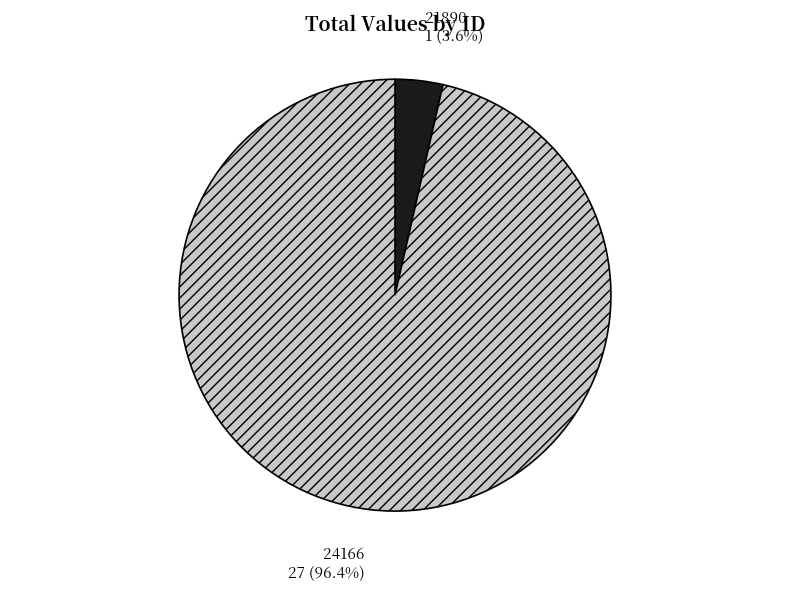

What portion of the pie excludes 21890?

96.4%